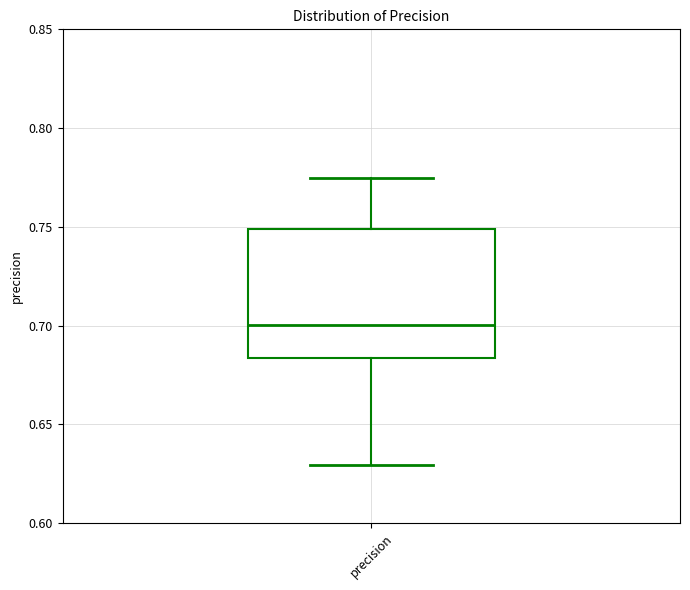

Read this box plot against the y-axis: the position of the median line, the range covered by the box, and the ends of both whiskers. The values are not printed on the chart, so give them approximately, as read against the axis.

median 0.700, box 0.685 to 0.750, whiskers 0.630 to 0.775